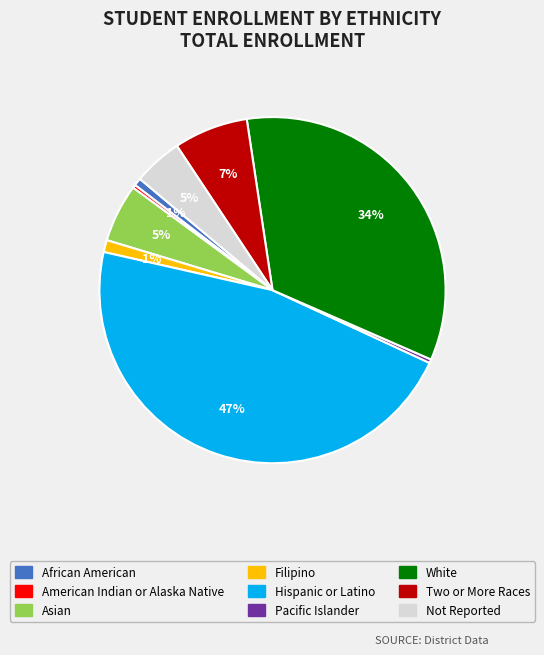

Is White the majority of the pie?

No